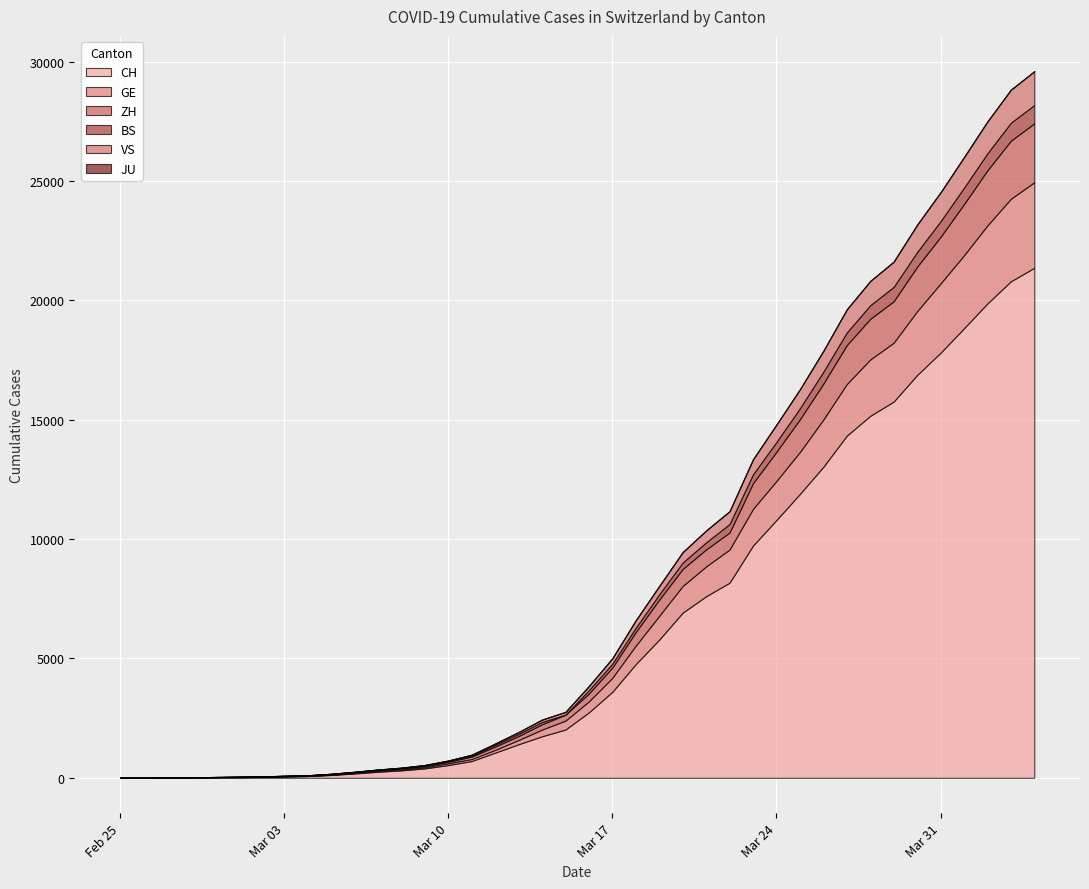

What is the label of the 24th point from the left?

2020-03-19